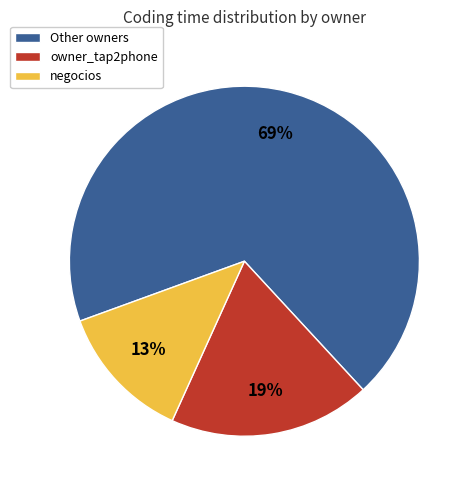

Does any single category account for the majority?

Yes